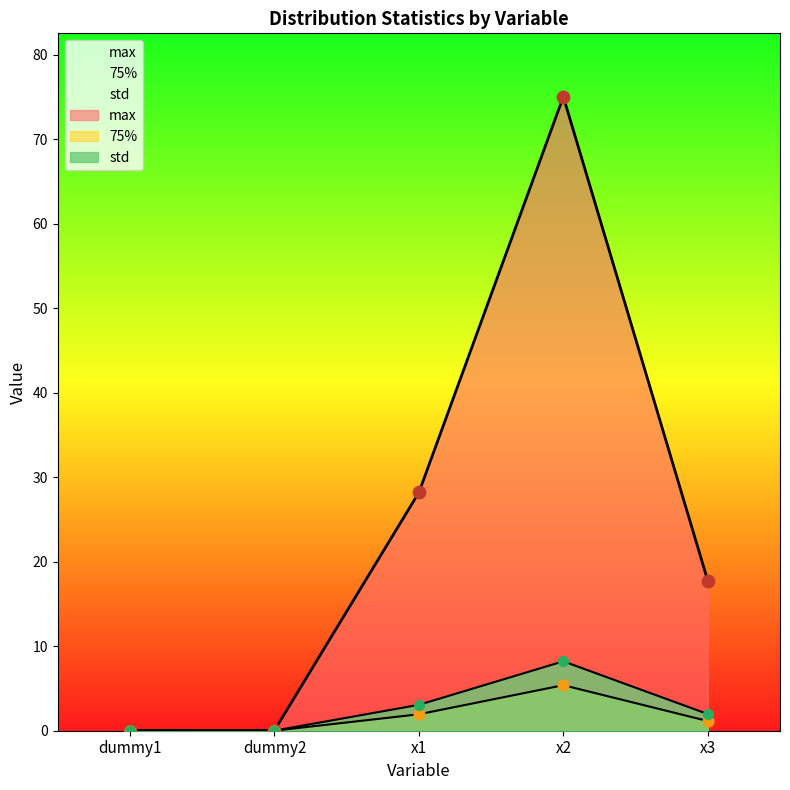

Which series has the largest Y range (max minus min)?

max